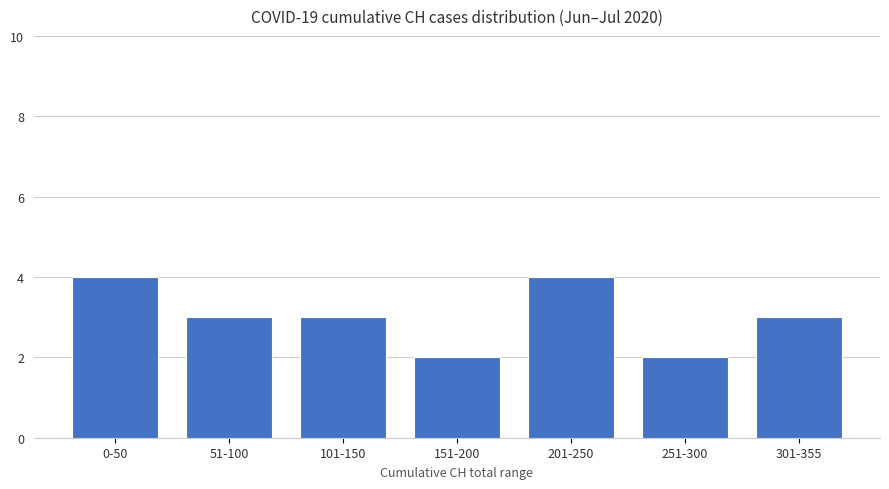

How many distinct data groups are displayed?

1